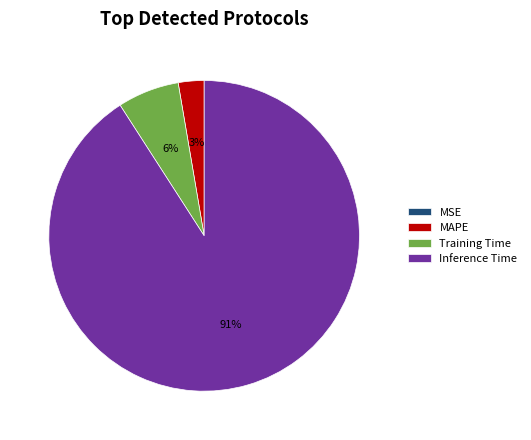

To the nearest percent, what is the combined percentage of MAPE and Inference Time?

94%